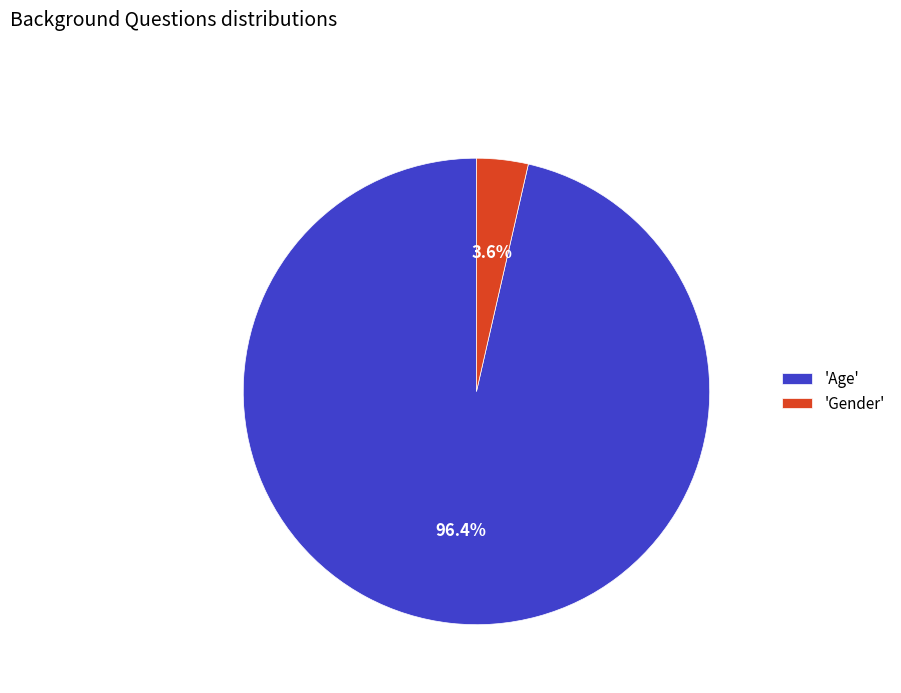

What is the majority slice?

'Age'